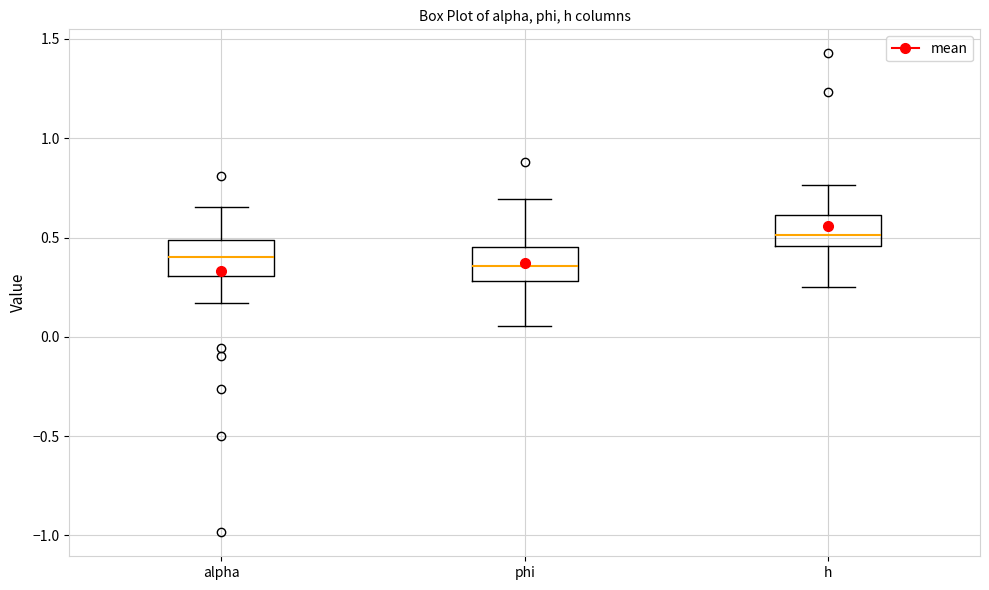

Reading left to right, read every box against the y-axis: the position of its median line, the range the box covers, and the ends of its whiskers. The values are not printed on the chart, so give them approximately, as read against the axis.

alpha: median 0.40, box 0.30 to 0.50, whiskers 0.15 to 0.65
phi: median 0.35, box 0.30 to 0.45, whiskers 0.05 to 0.70
h: median 0.50, box 0.45 to 0.60, whiskers 0.25 to 0.75